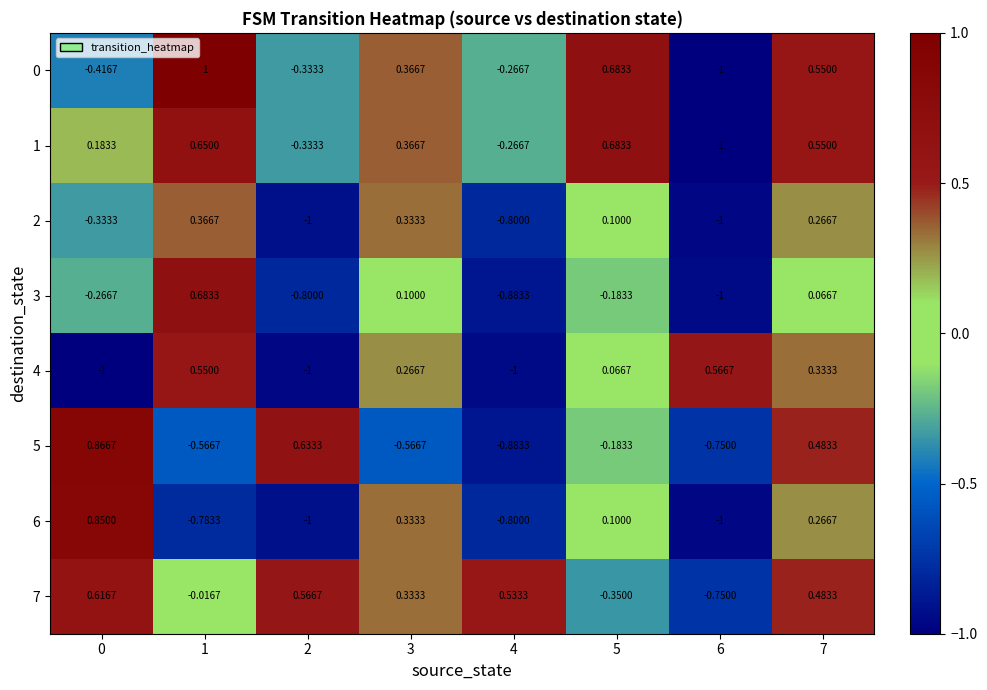

How many categories are shown in the chart?

8